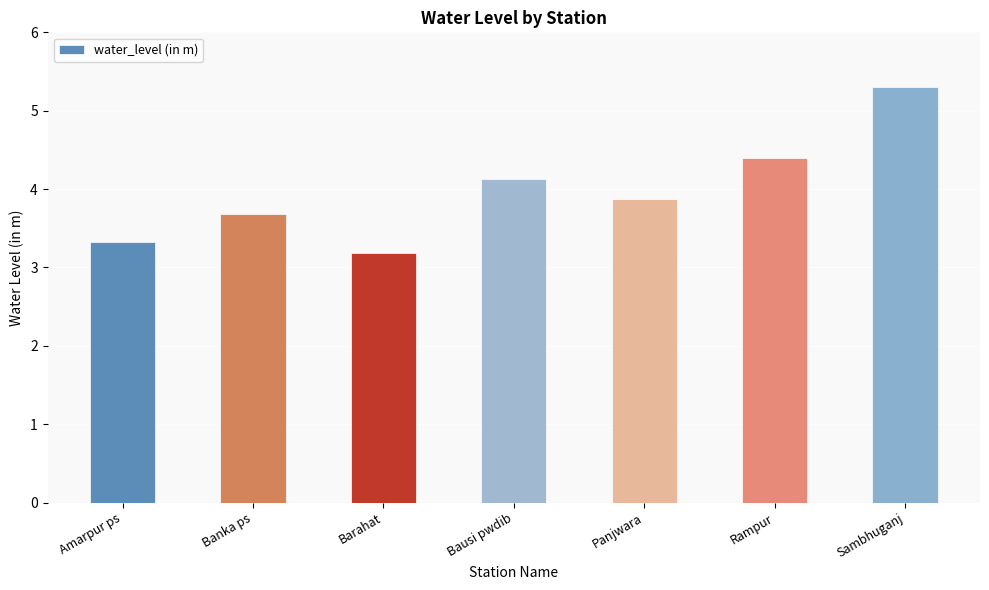

Which has a higher value, Panjwara or Bausi pwdib?

Bausi pwdib